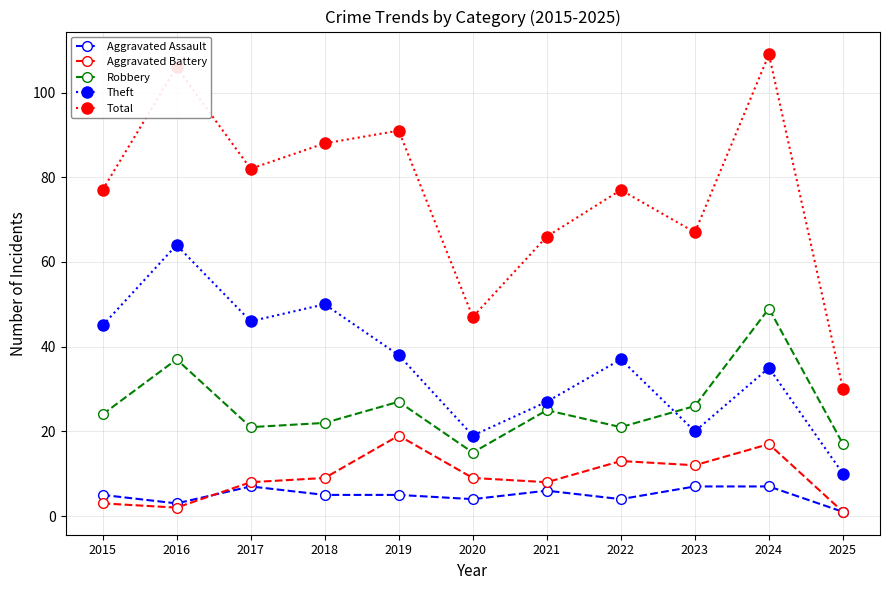

What is the maximum value shown in the chart?

109